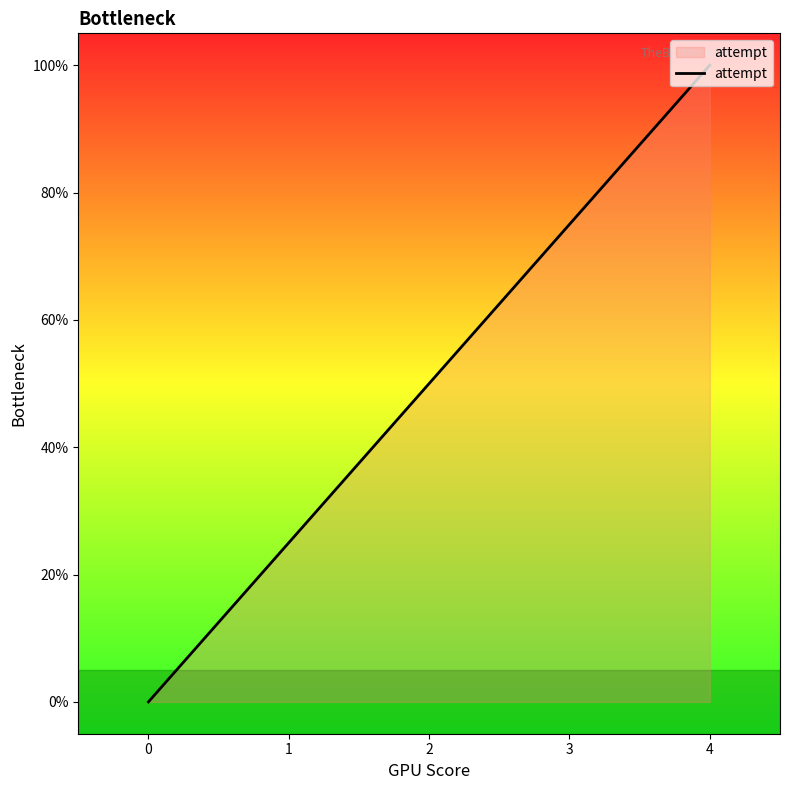

Rank the categories by value from highest to lowest.

4, 3, 2, 1, 0